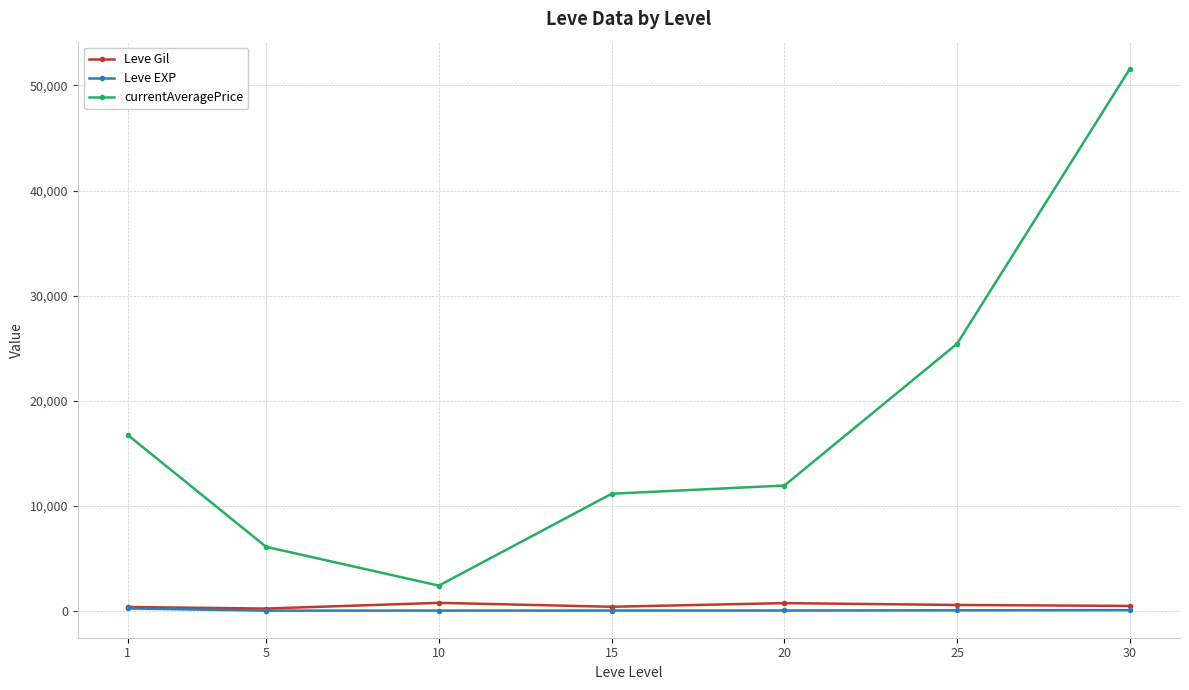

The value of currentAveragePrice at 10 is 2385.0. True or false?

True